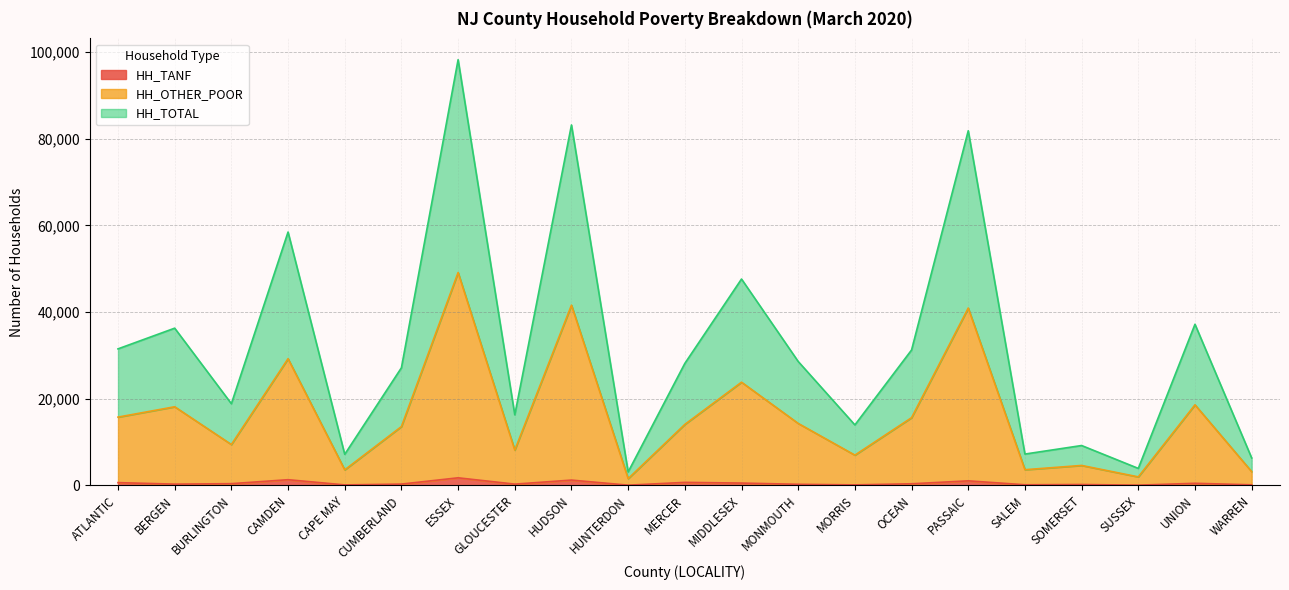

What is the label of the 6th point from the left?

CUMBERLAND